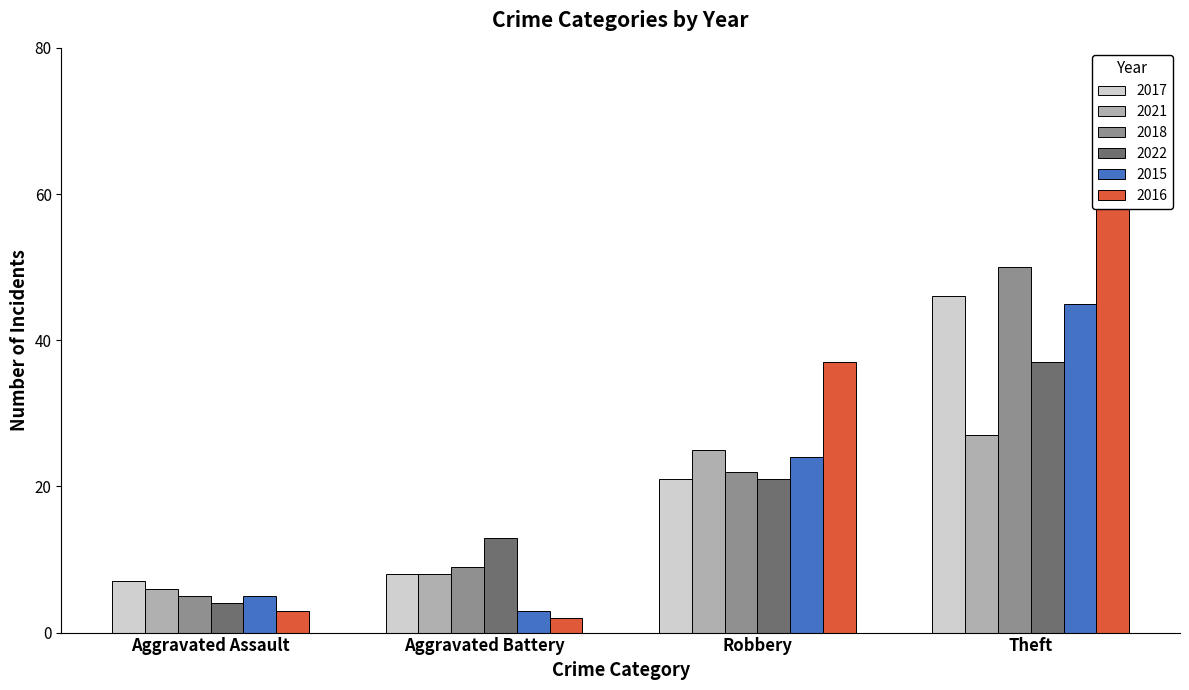

What is the sum of all 2017 values?

82